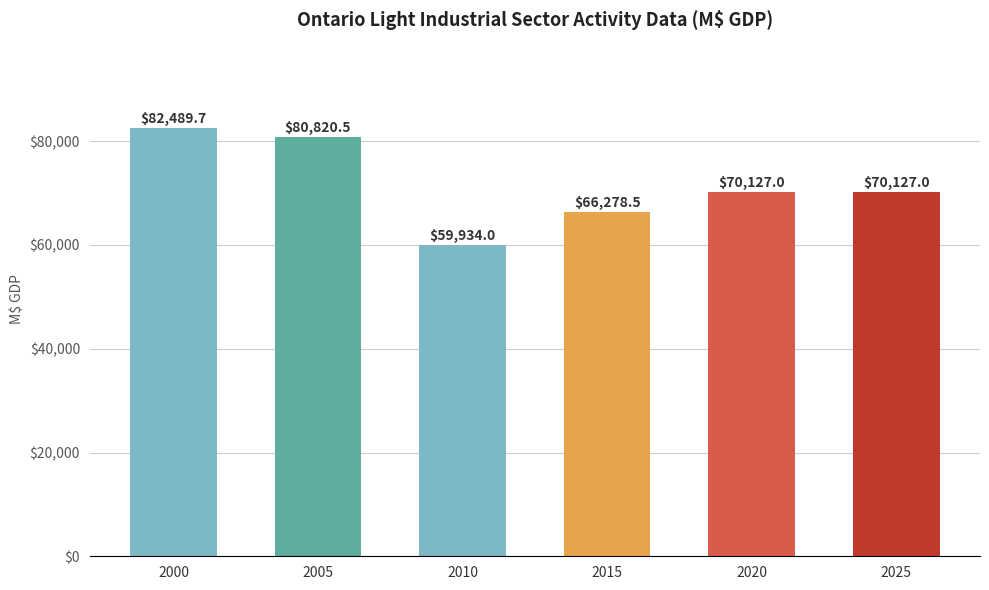

What is the difference between the values at 2000 and 2005?

1669.2